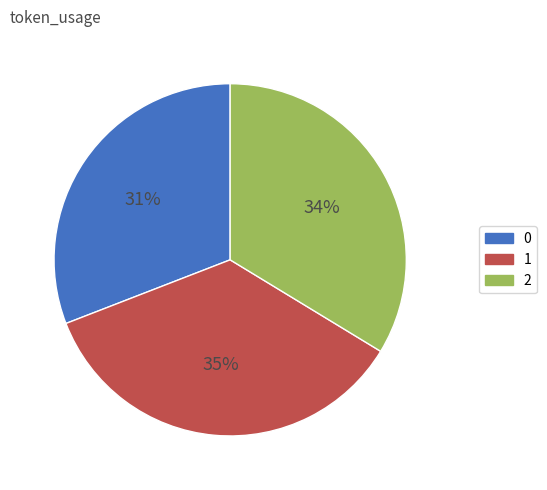

Rank the categories by value from lowest to highest.

0, 2, 1